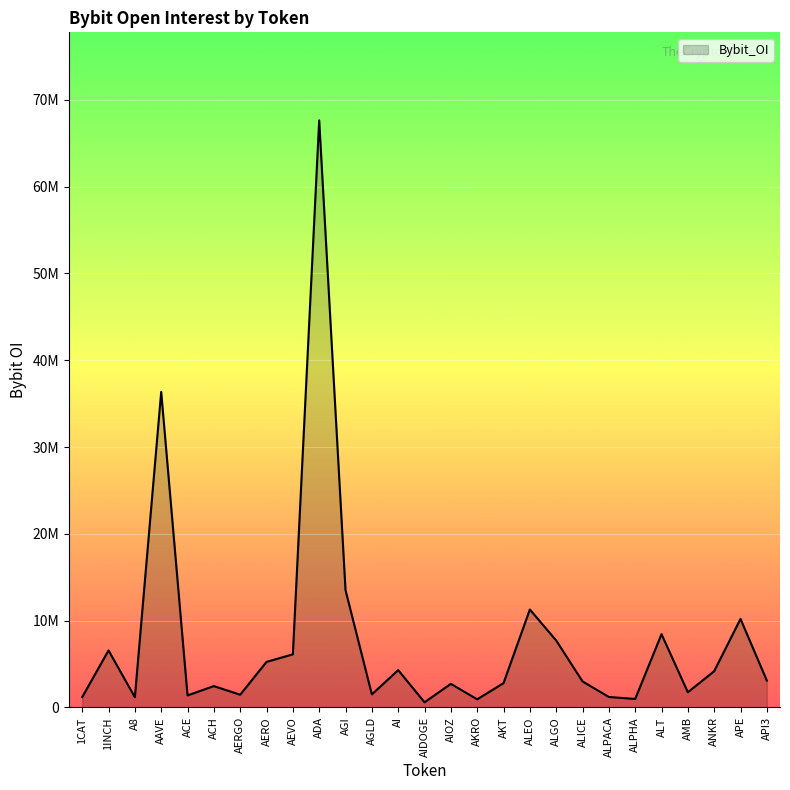

Which label corresponds to the smallest value in the chart?

AIDOGE